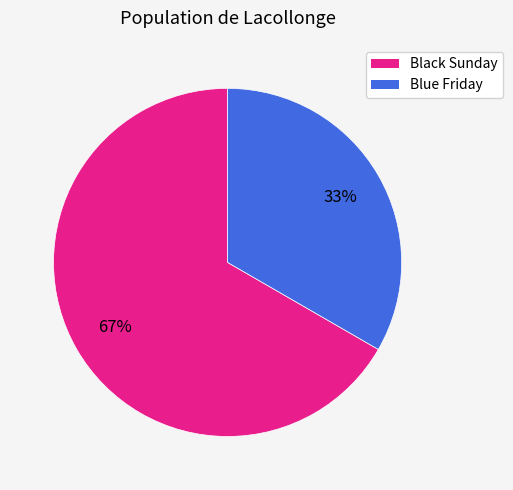

To the nearest percent, what is the average slice percentage?

50%